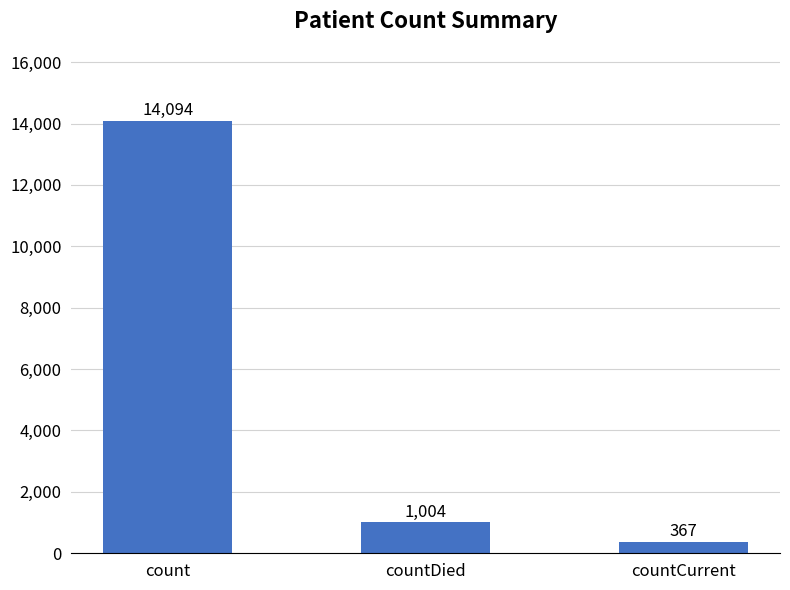

At which label does the data first exceed 1004?

count